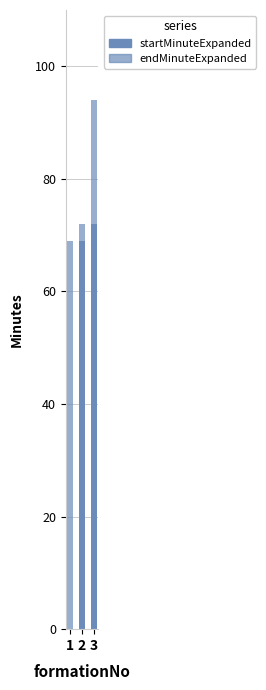

What is the greatest value displayed?

94